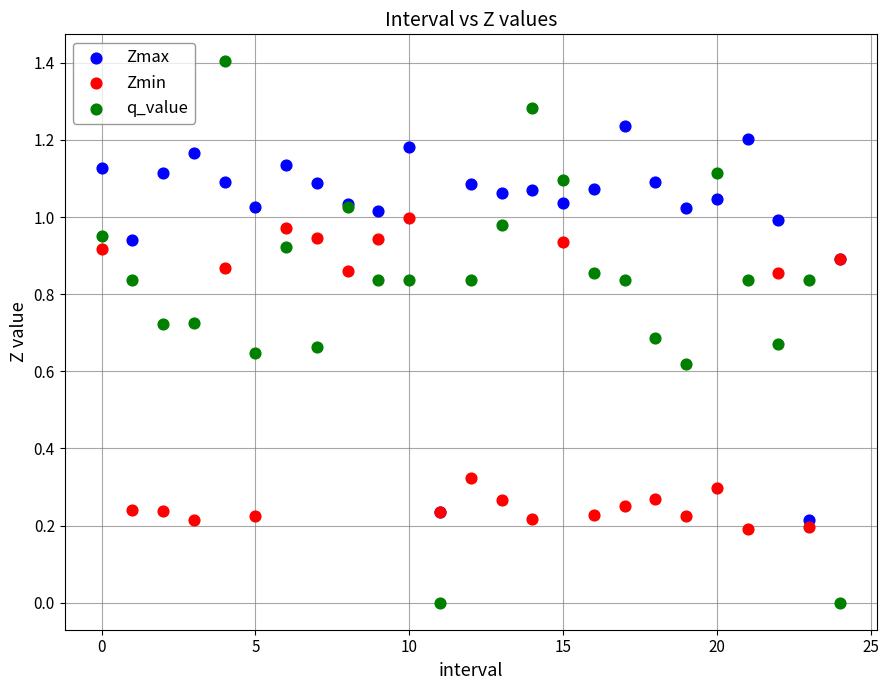

What are all the series names shown in the legend?

Zmax, Zmin, q_value